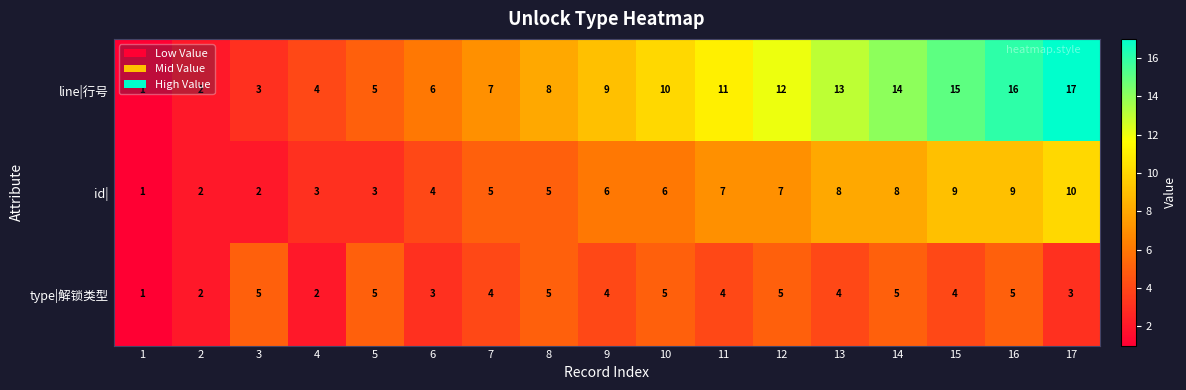

List the series in order of their overall mean, lowest first.

type|解锁类型, id|, line|行号